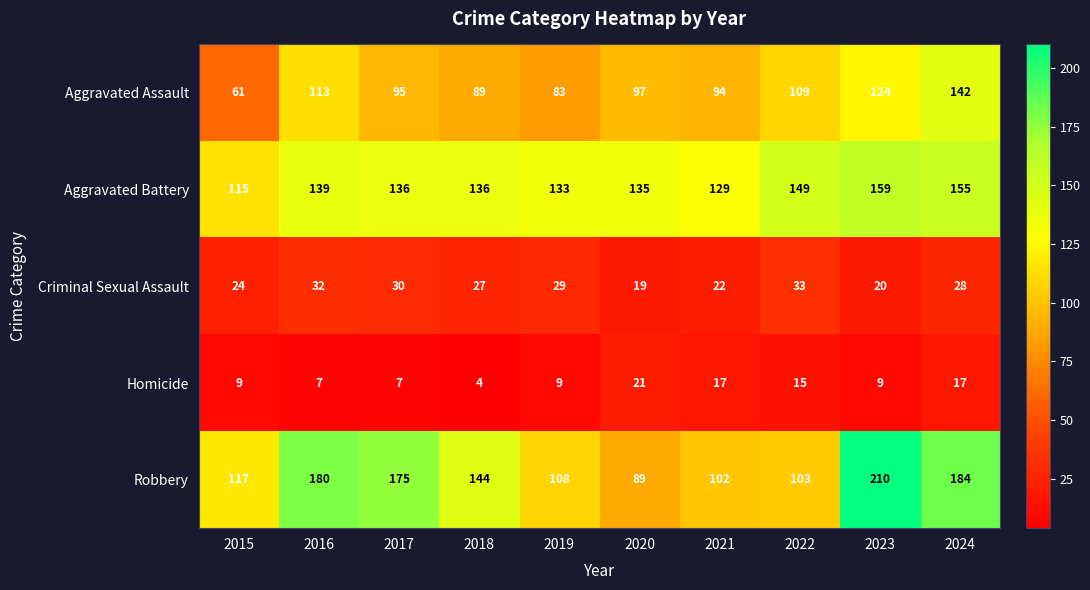

What is the sum of all Aggravated Battery values?

1386